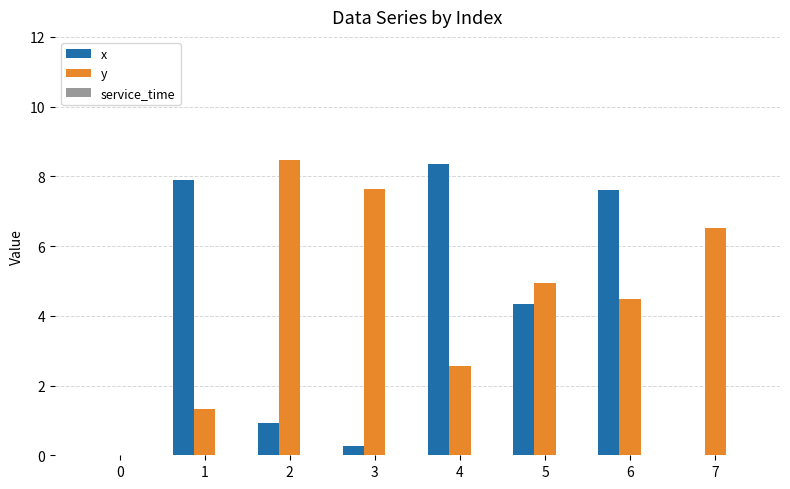

How many series are shown in this chart?

2